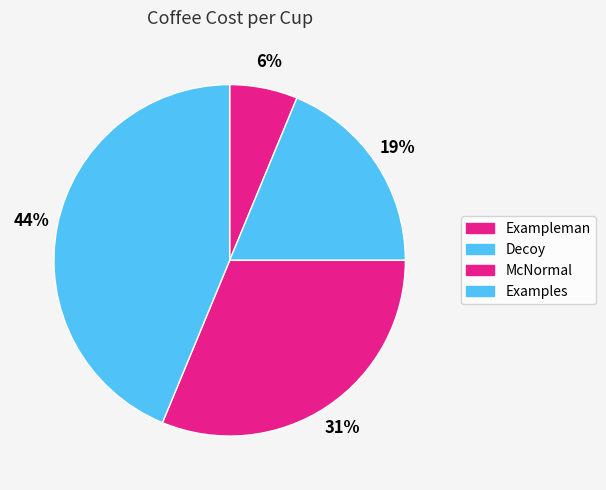

How many segments does this pie chart have?

4